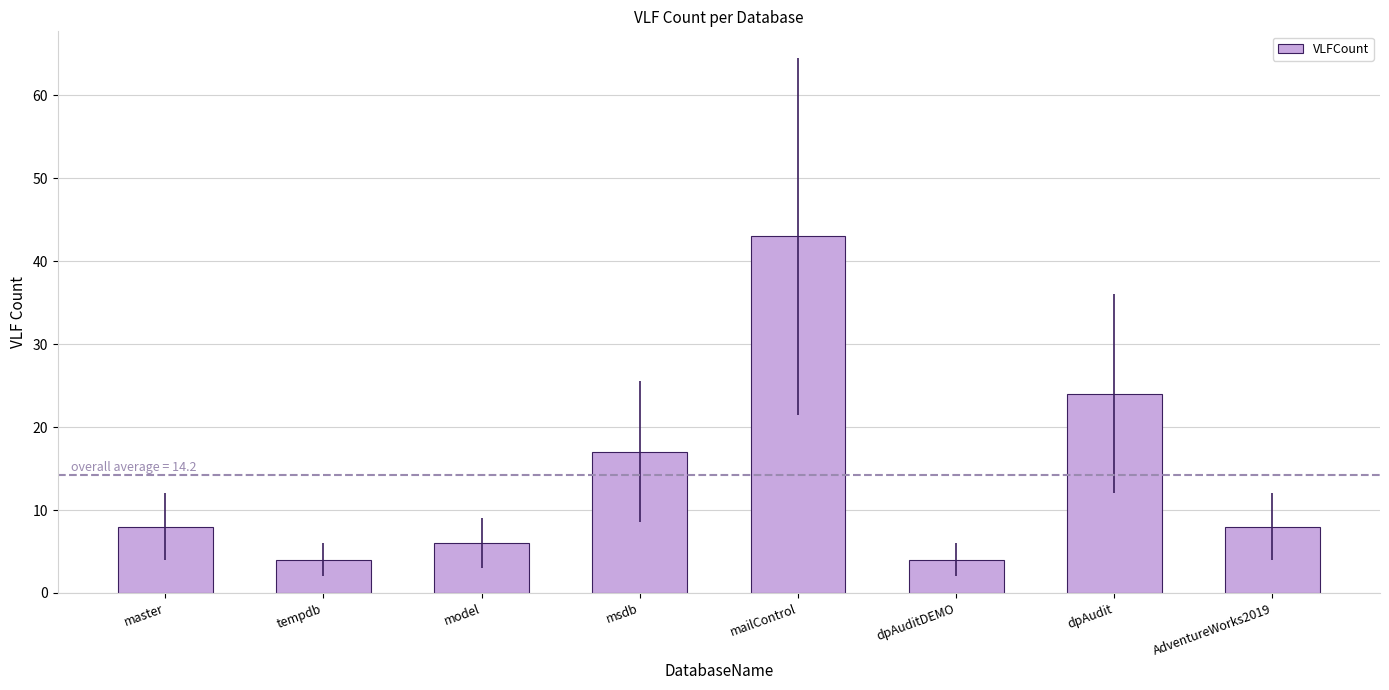

What position from the left is model?

3